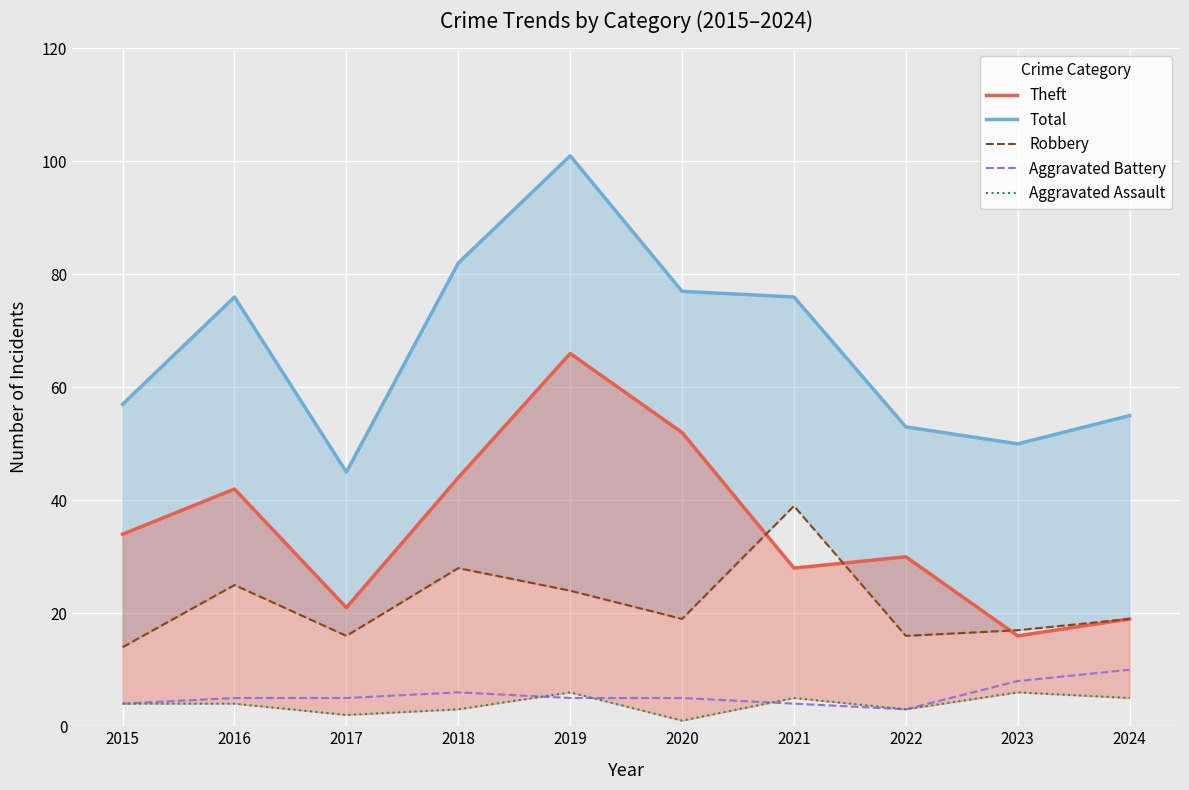

Reading left to right, extract all data points from this chart.

Theft: 34	42	21	44	66	52	28	30	16	19
Total: 57	76	45	82	101	77	76	53	50	55
Robbery: 14	25	16	28	24	19	39	16	17	19
Aggravated Battery: 4	5	5	6	5	5	4	3	8	10
Aggravated Assault: 4	4	2	3	6	1	5	3	6	5